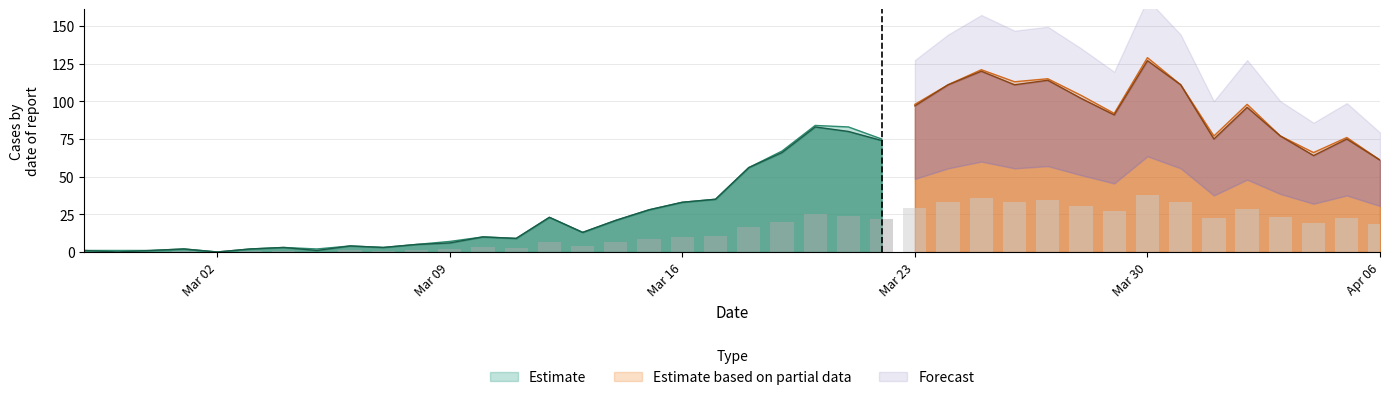

Between 2020-03-17 and 2020-03-24, which is larger?

2020-03-24